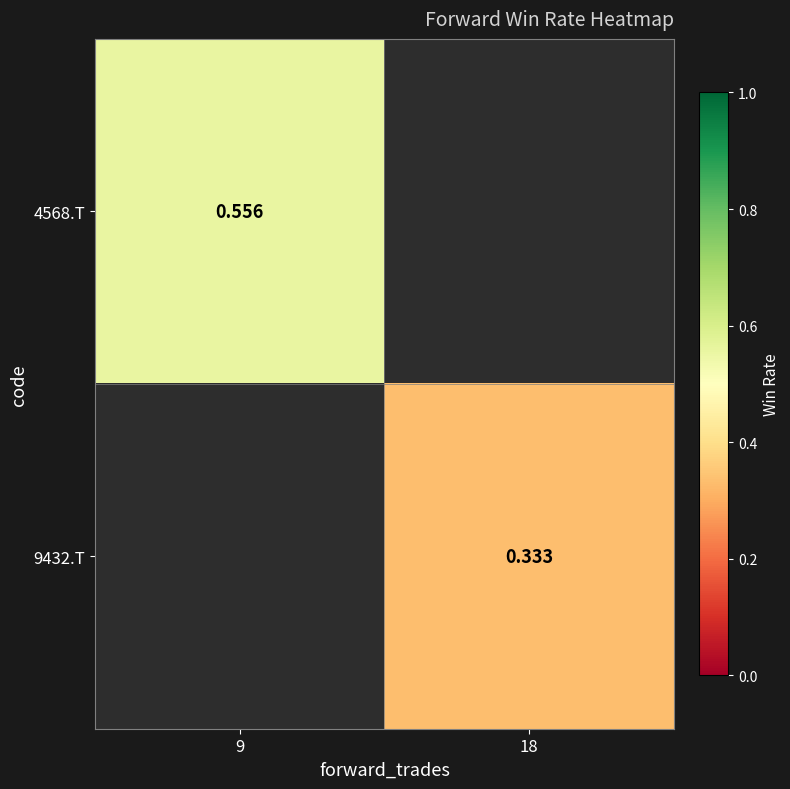

Rank the categories by 4568.T value from lowest to highest.

9, 18